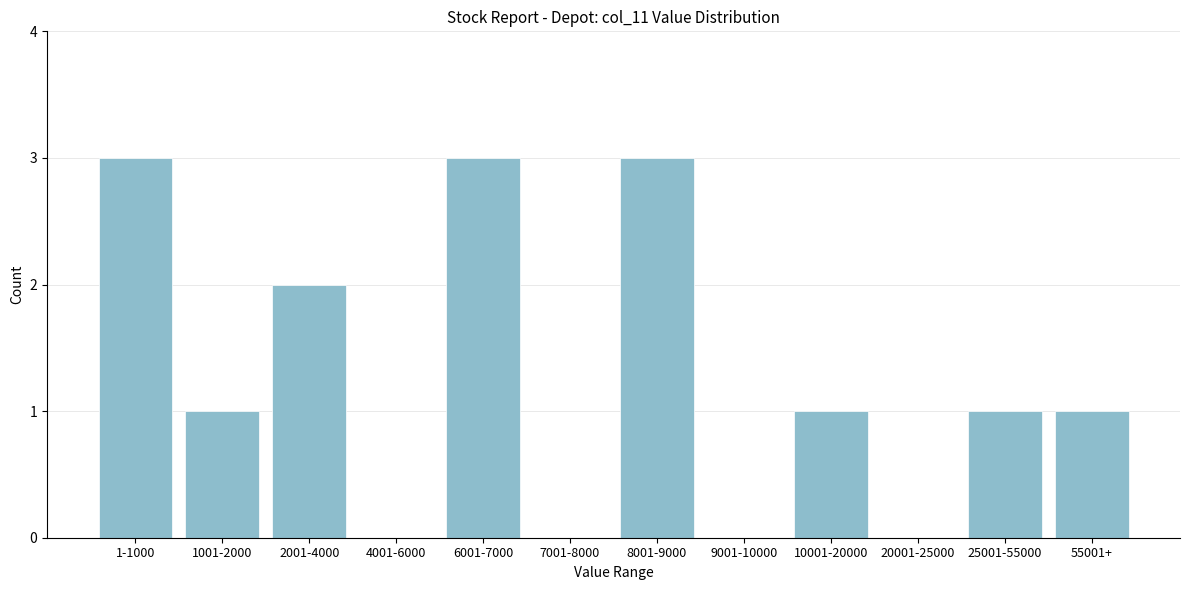

Reading left to right, list all the values displayed in this chart.

1-1000=3	1001-2000=1	2001-4000=2	4001-6000=0	6001-7000=3	7001-8000=0	8001-9000=3	9001-10000=0	10001-20000=1	20001-25000=0	25001-55000=1	55001+=1